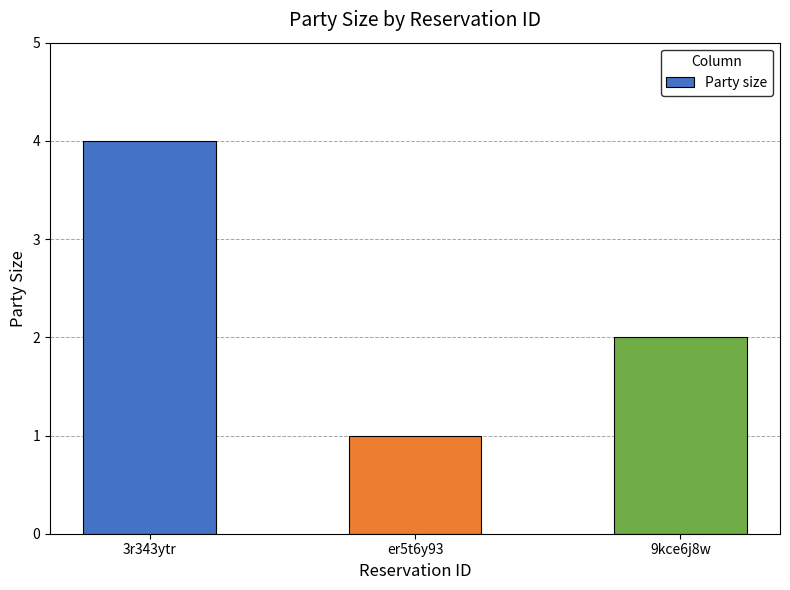

The value at er5t6y93 is 1. True or false?

True